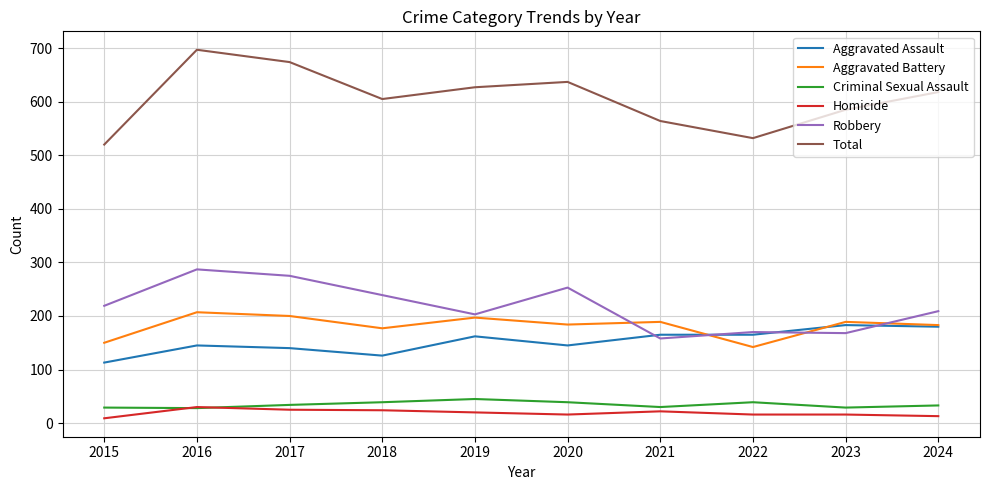

What is the sum of the Homicide values at 2020 and 2015?

25